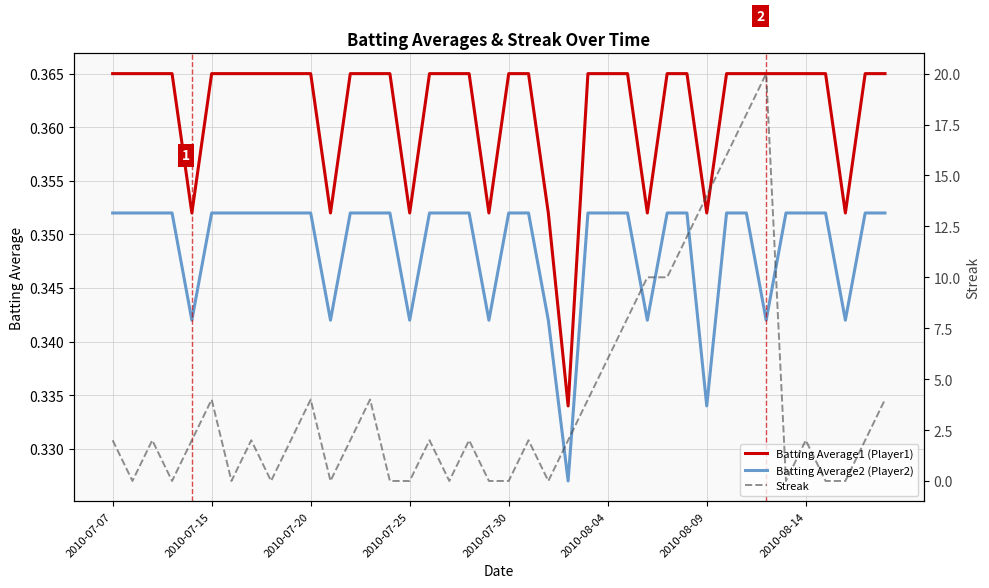

Which series has the largest range (max minus min)?

Streak